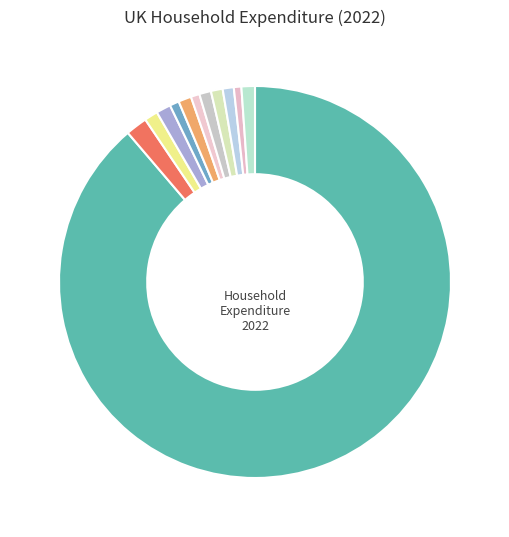

To the nearest percent, what is the average slice percentage?

8%